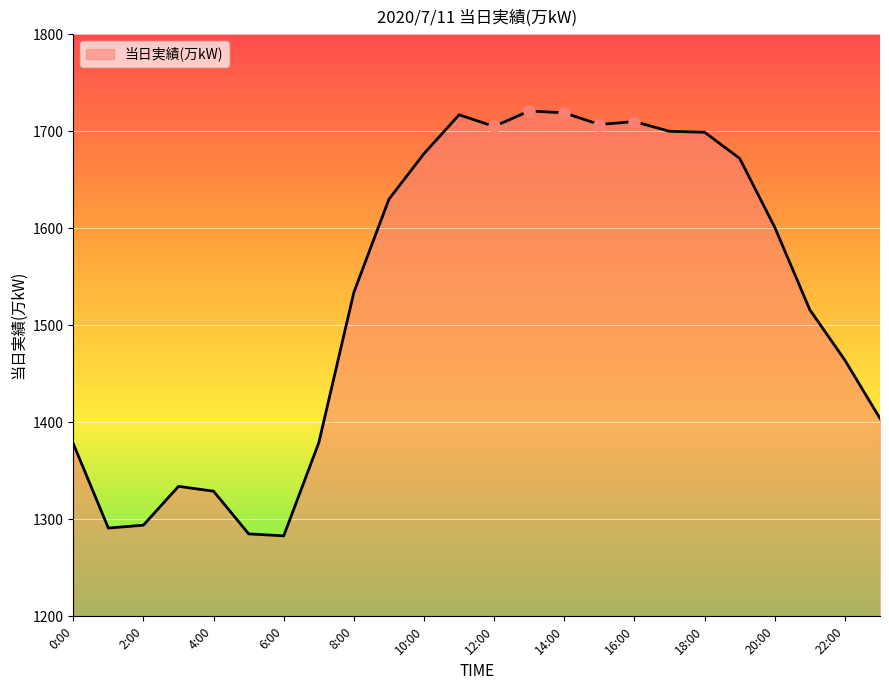

What is the difference between the maximum and minimum values?

438